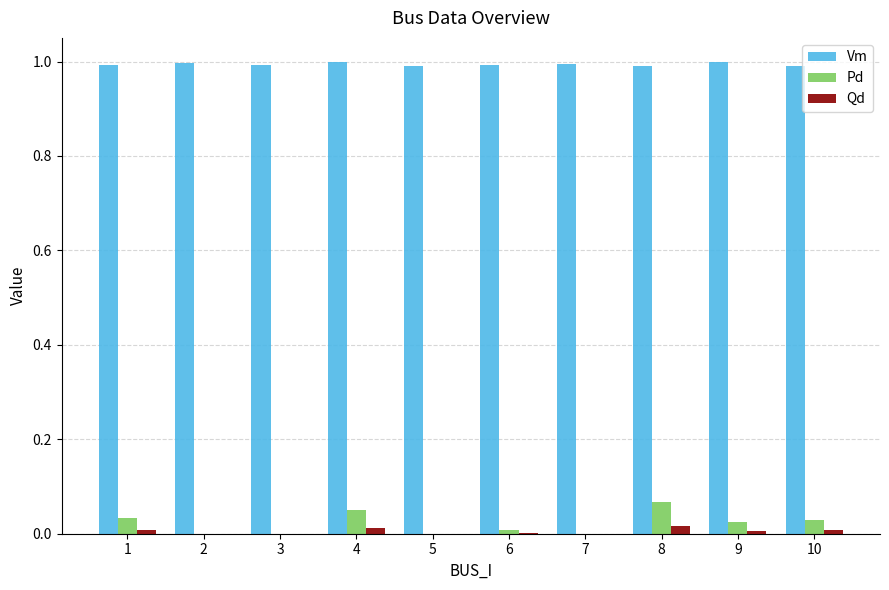

Which series has the largest range (max minus min)?

Pd